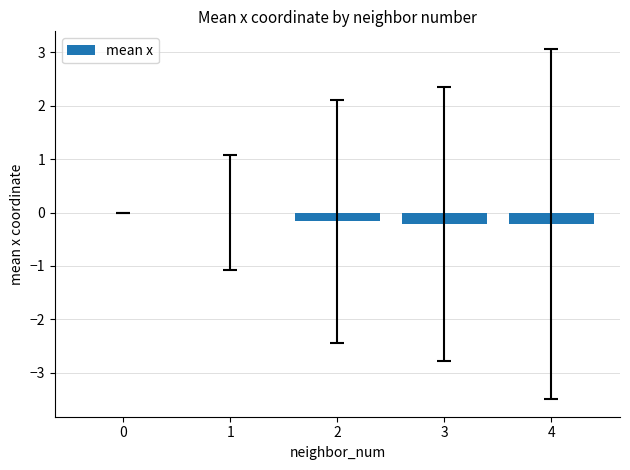

How many categories are shown in the chart?

5